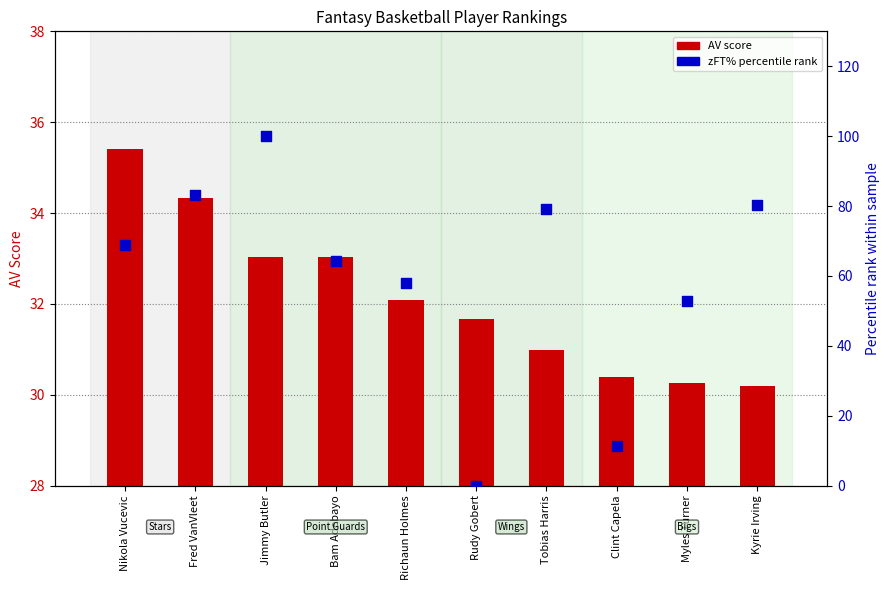

At which category is the sum across all series the highest?

Jimmy Butler